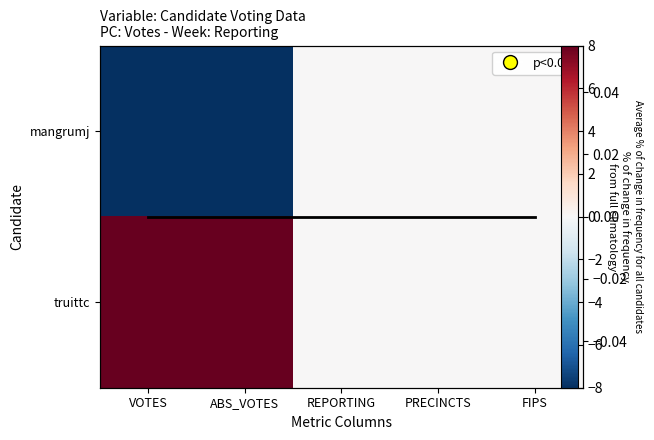

At which label does mangrumj reach its minimum?

VOTES